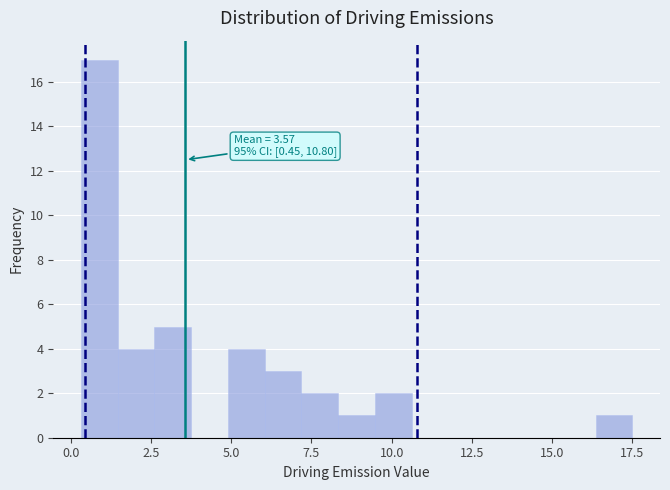

Around what value on the x-axis is the tallest bar? Give the approximate position of its centre, as read against the axis.

1.0